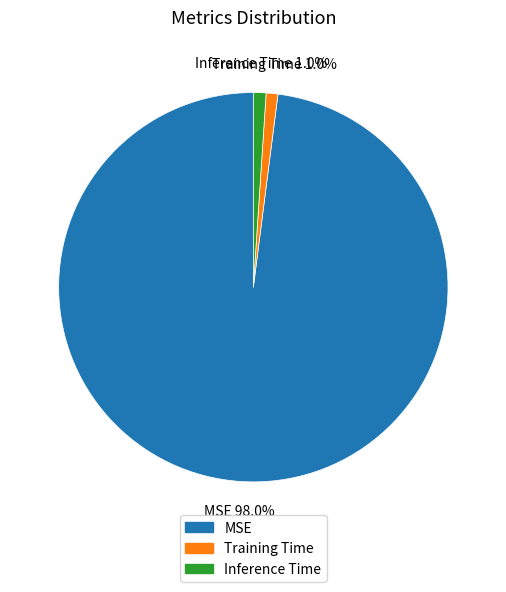

Does any single category account for the majority?

Yes